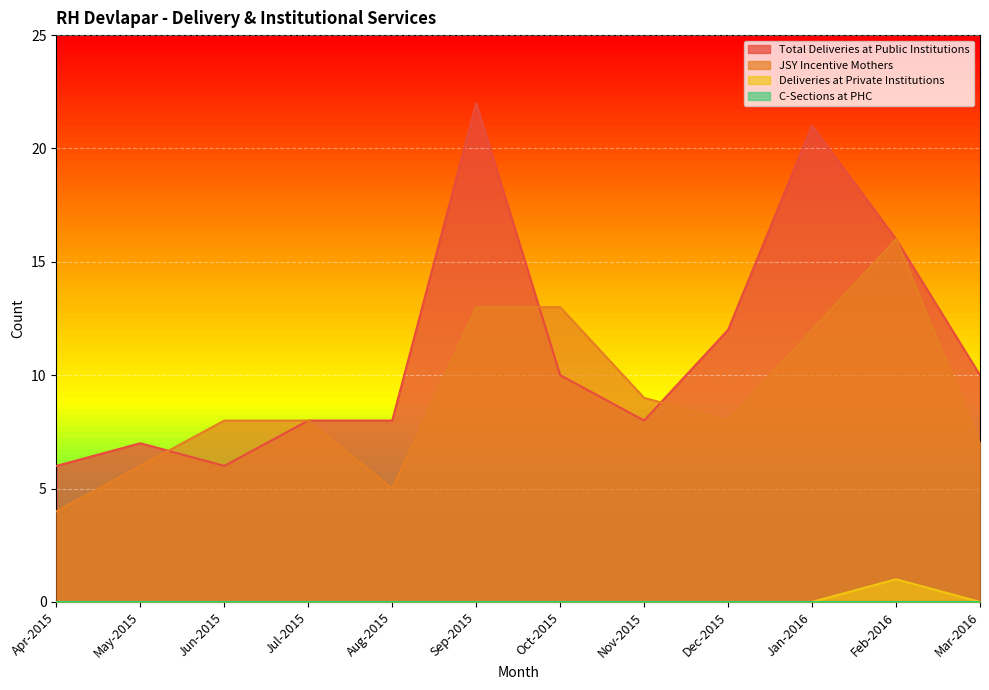

Is the value of Deliveries at Private Institutions at Feb-2016 greater than the value of Total Deliveries at Public Institutions at Mar-2016?

No